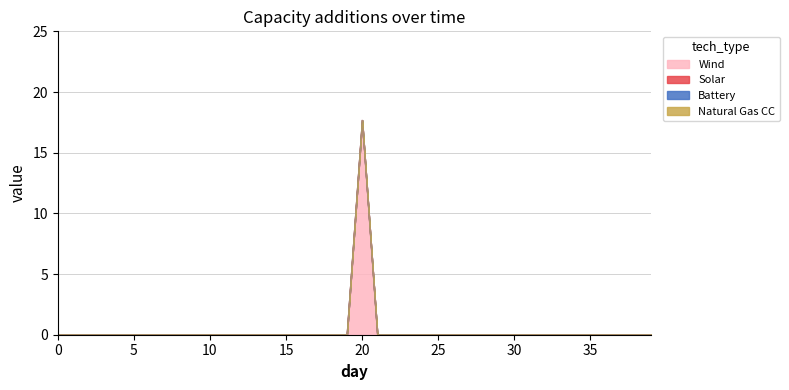

Reading right to left, transcribe all the data shown in this chart.

Wind: 0.0	0.0	0.0	0.0	0.0	0.0	0.0	0.0	0.0	0.0	0.0	0.0	0.0	0.0	0.0	0.0	0.0	0.0	0.0	17.7	0.0	0.0	0.0	0.0	0.0	0.0	0.0	0.0	0.0	0.0	0.0	0.0	0.0	0.0	0.0	0.0	0.0	0.0	0.0	0.0
Solar: 0.0	0.0	0.0	0.0	0.0	0.0	0.0	0.0	0.0	0.0	0.0	0.0	0.0	0.0	0.0	0.0	0.0	0.0	0.0	0.0	0.0	0.0	0.0	0.0	0.0	0.0	0.0	0.0	0.0	0.0	0.0	0.0	0.0	0.0	0.0	0.0	0.0	0.0	0.0	0.0
Battery: 0.0	0.0	0.0	0.0	0.0	0.0	0.0	0.0	0.0	0.0	0.0	0.0	0.0	0.0	0.0	0.0	0.0	0.0	0.0	0.0	0.0	0.0	0.0	0.0	0.0	0.0	0.0	0.0	0.0	0.0	0.0	0.0	0.0	0.0	0.0	0.0	0.0	0.0	0.0	0.0
Natural Gas CC: 0.0	0.0	0.0	0.0	0.0	0.0	0.0	0.0	0.0	0.0	0.0	0.0	0.0	0.0	0.0	0.0	0.0	0.0	0.0	0.0	0.0	0.0	0.0	0.0	0.0	0.0	0.0	0.0	0.0	0.0	0.0	0.0	0.0	0.0	0.0	0.0	0.0	0.0	0.0	0.0